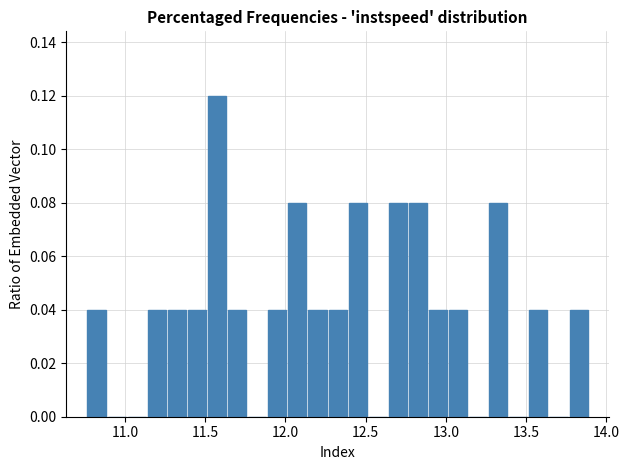

Read against the x-axis, roughly where is the centre of the tallest bar?

11.55